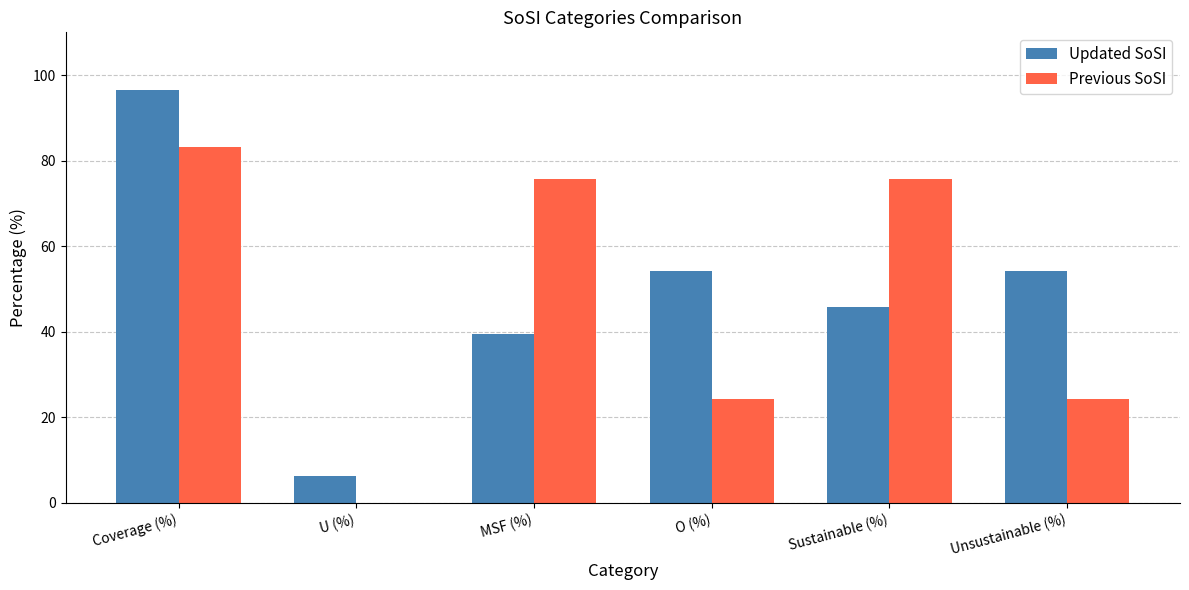

Between U (%) and Sustainable (%), which series saw the biggest shift?

Previous SoSI